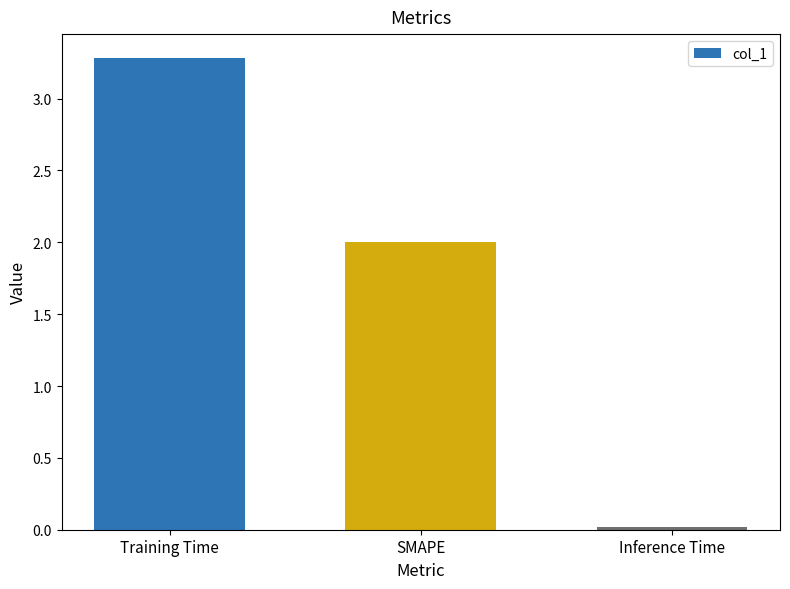

What is the approximate value at Training Time?

3.3